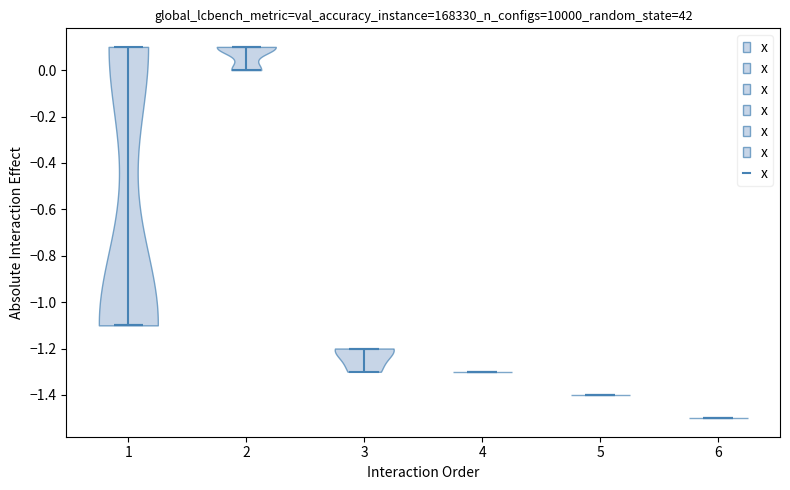

What is the lowest point the violin at x = 4 reaches on the y-axis? The values are not printed on the chart, so give them approximately, as read against the axis.

-1.3